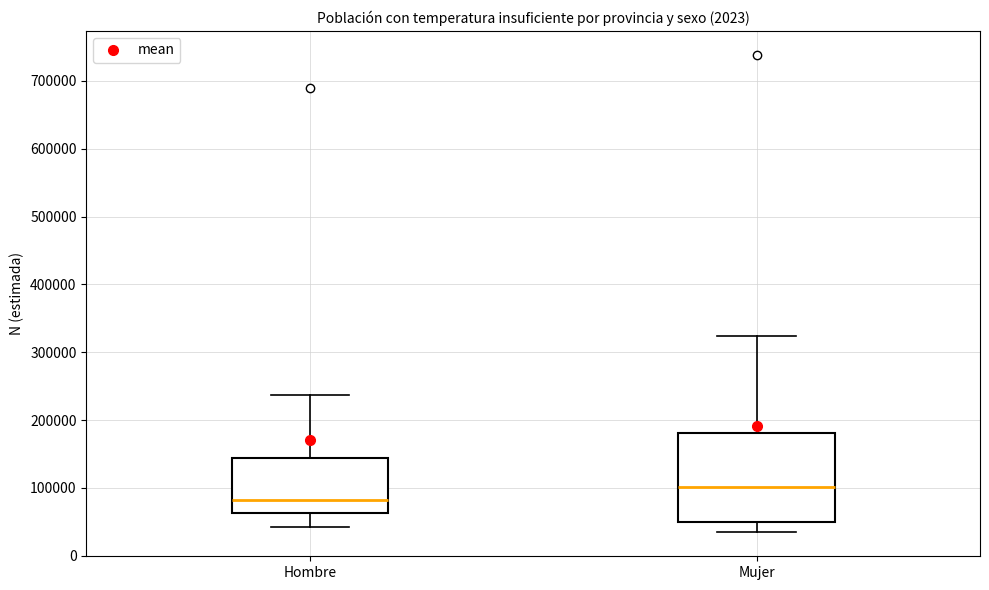

Reading left to right, read every box against the y-axis: the position of its median line, the range the box covers, and the ends of its whiskers. The values are not printed on the chart, so give them approximately, as read against the axis.

Hombre: median 80000, box 60000 to 140000, whiskers 40000 to 240000
Mujer: median 100000, box 50000 to 180000, whiskers 30000 to 320000